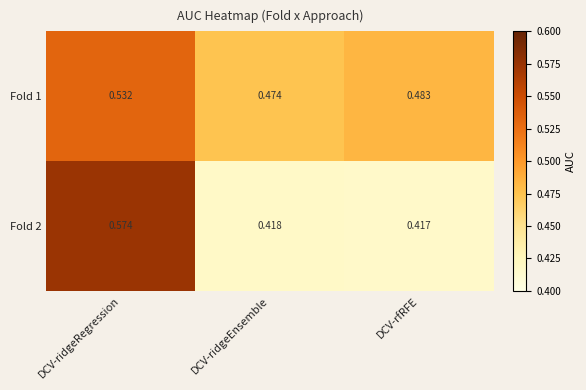

Count the number of data series in this chart.

2